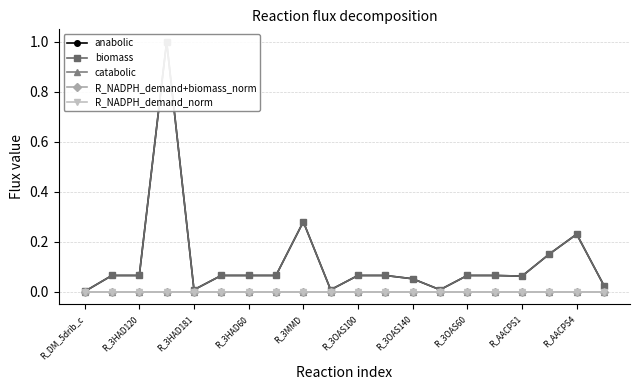

How many data points does each series have?

20